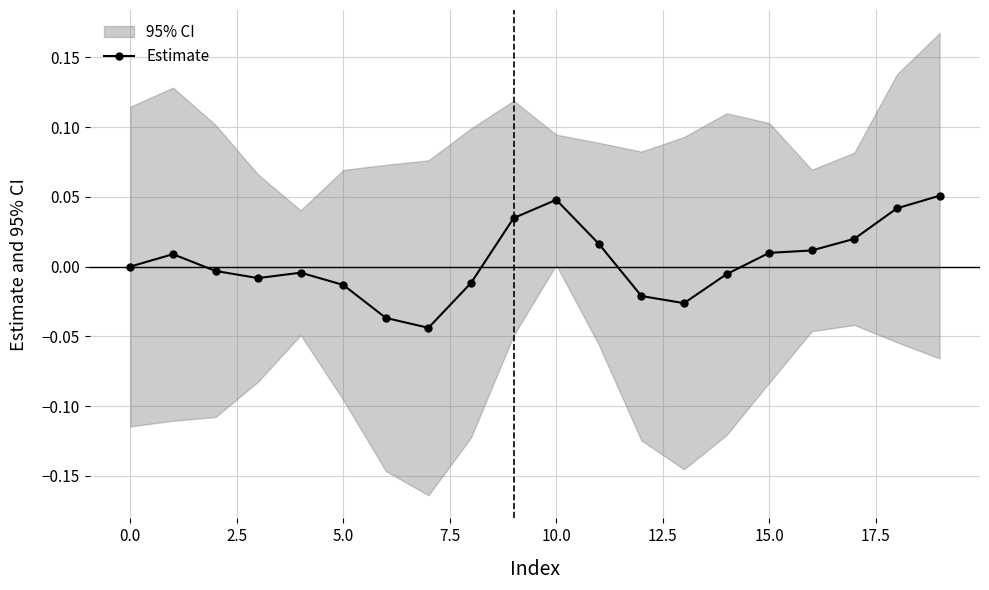

True or false: there are more than 2 points higher than both neighbors.

True